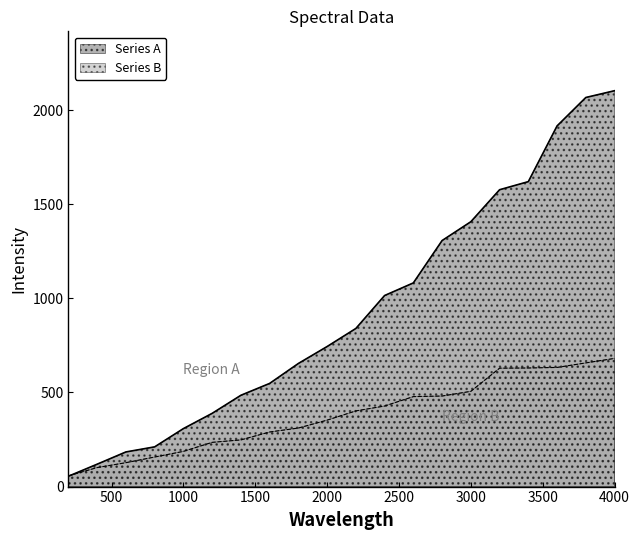

Is the value of Series B at 1400 greater than the value of Series A at 2200?

No